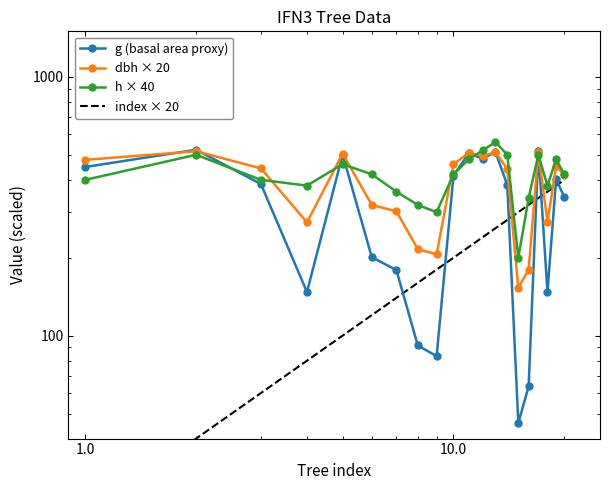

What is the value of the g point at the 9th from the left?

83.3